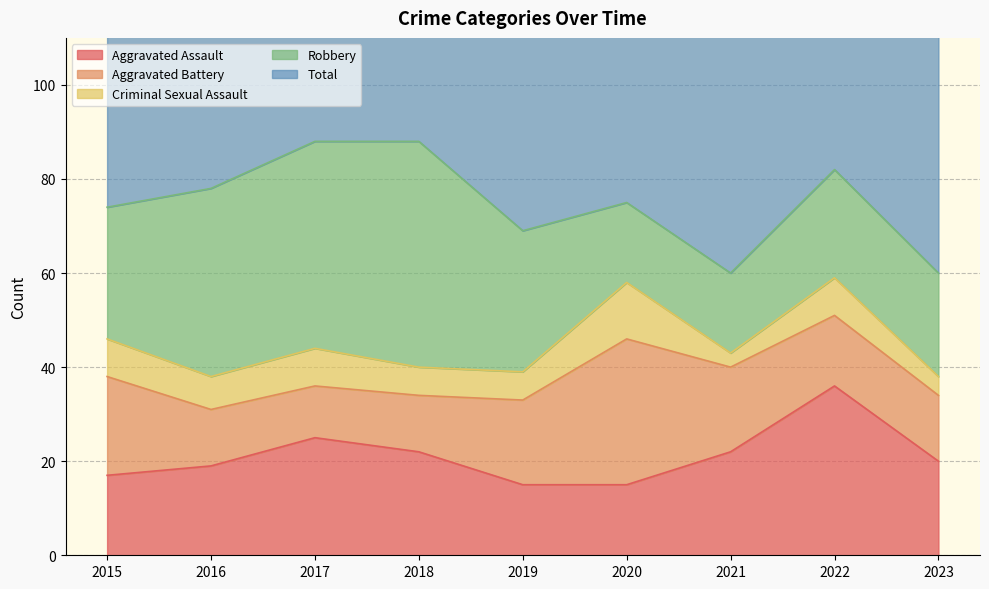

What is the spread (max minus min) of values at 2019?

63